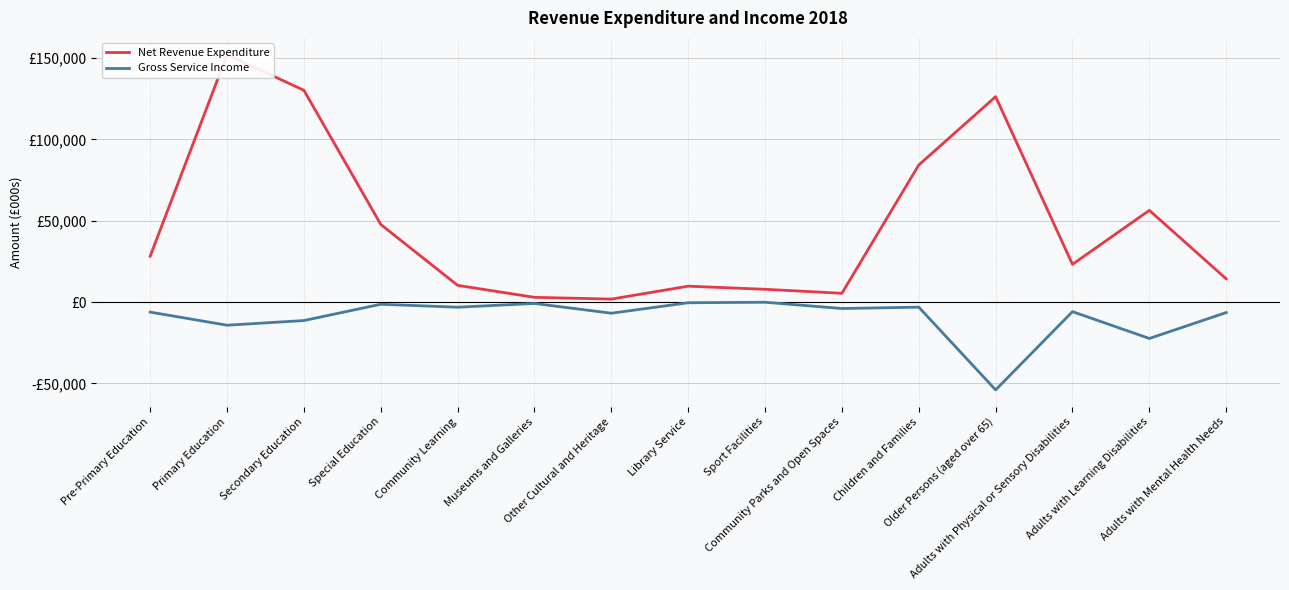

How many data points in Gross Service Income are above -5862?

7